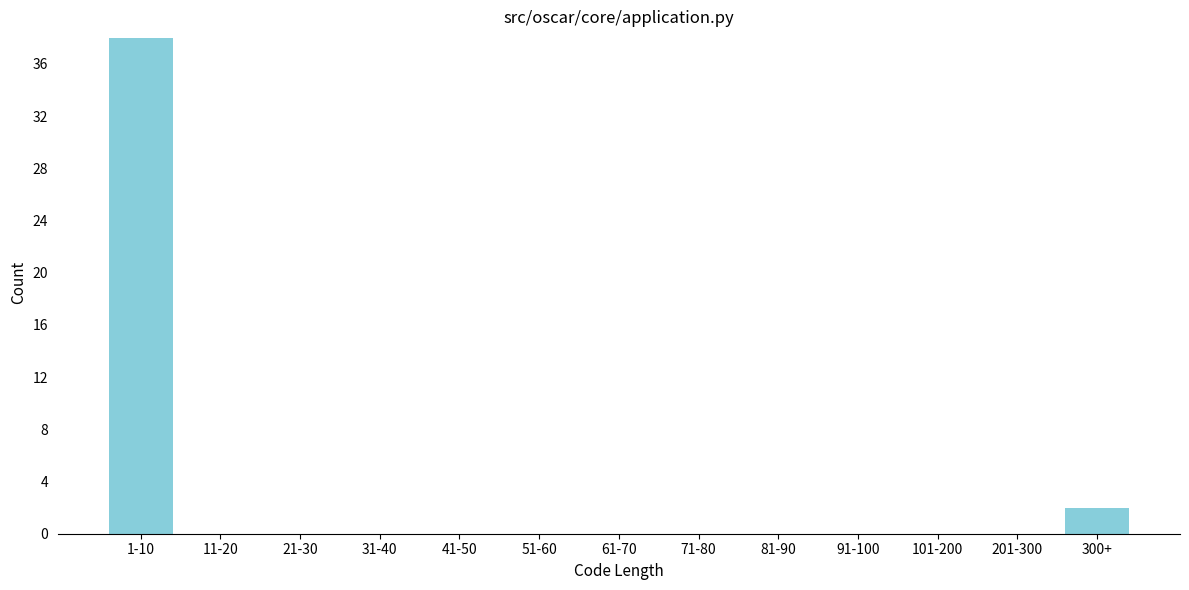

Reading left to right, what are all the values shown in this chart?

1-10=38	11-20=0	21-30=0	31-40=0	41-50=0	51-60=0	61-70=0	71-80=0	81-90=0	91-100=0	101-200=0	201-300=0	300+=2